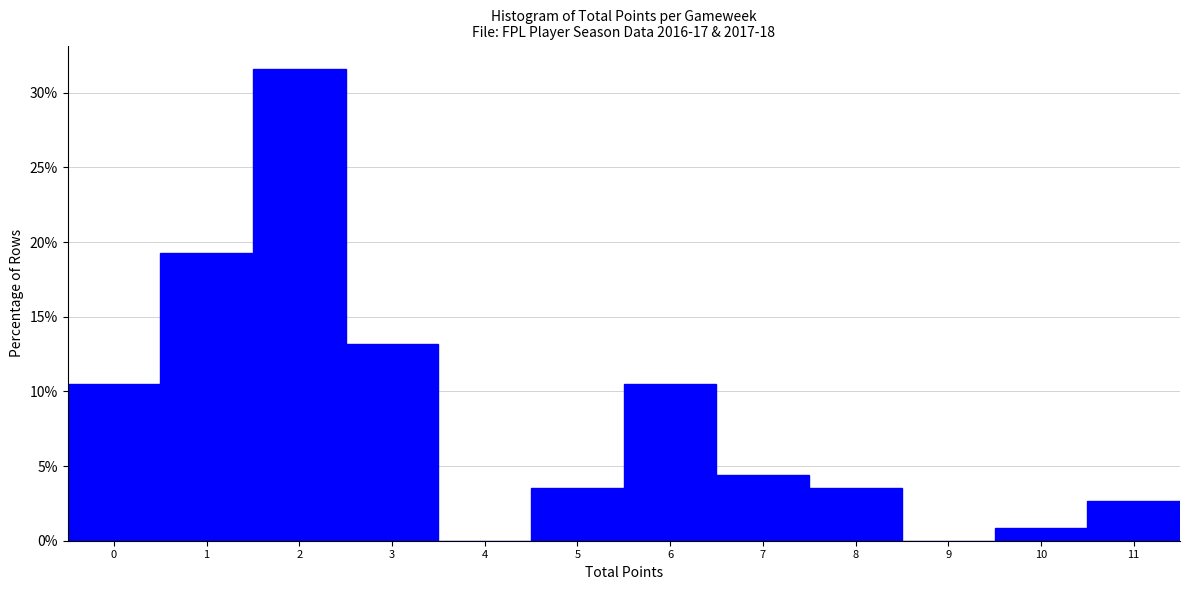

Which range on the x-axis has the tallest bar?

1.5 to 2.5